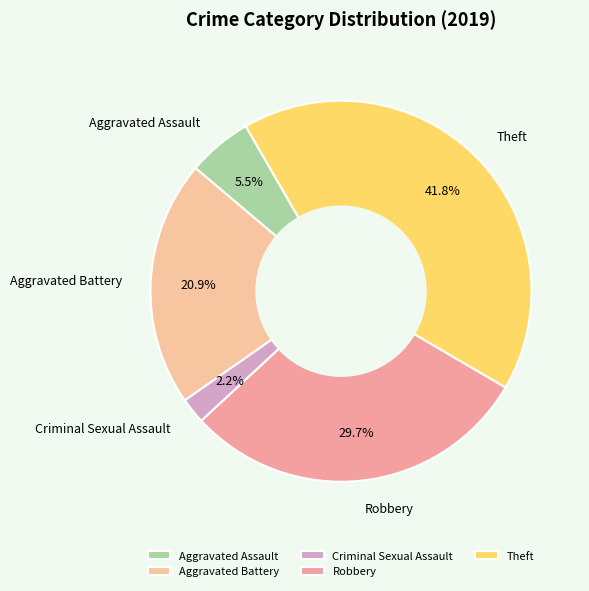

Is Criminal Sexual Assault the majority of the pie?

No